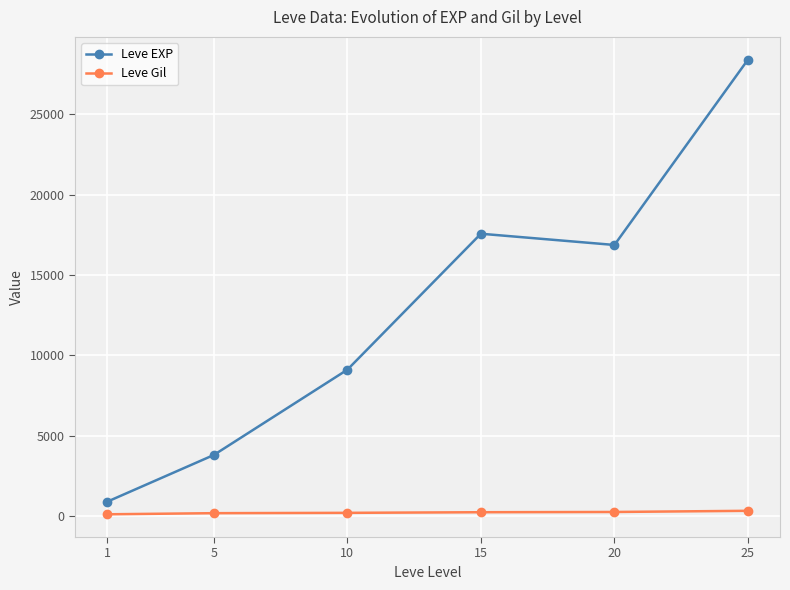

Which series has the largest total across all categories?

Leve EXP